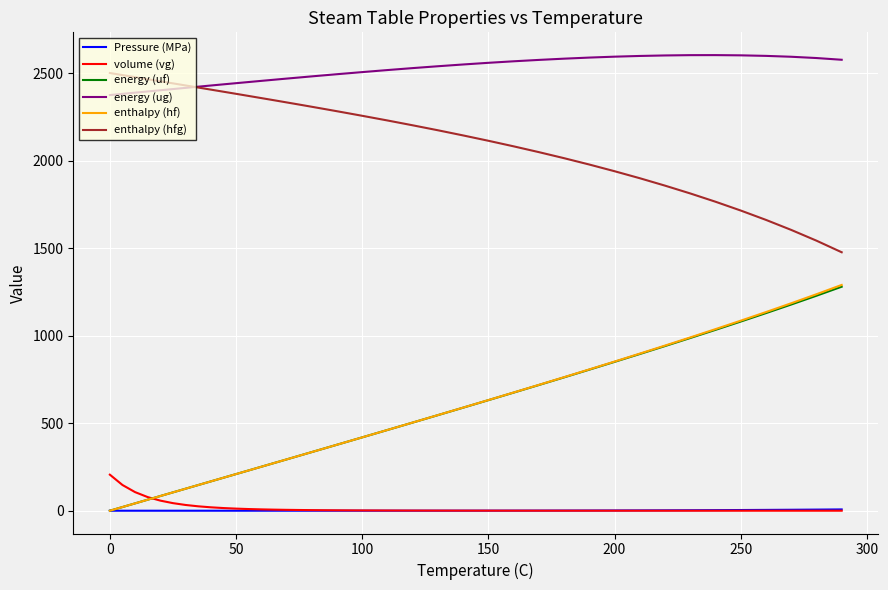

What are all the series names shown in the legend?

Pressure (MPa), volume (vg), energy (uf), energy (ug), enthalpy (hf), enthalpy (hfg)